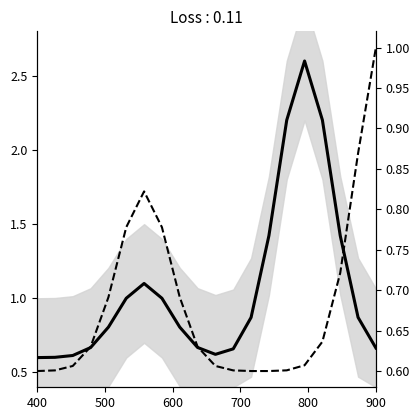

Rank the series by their average value, from highest to lowest.

Min, Base Min